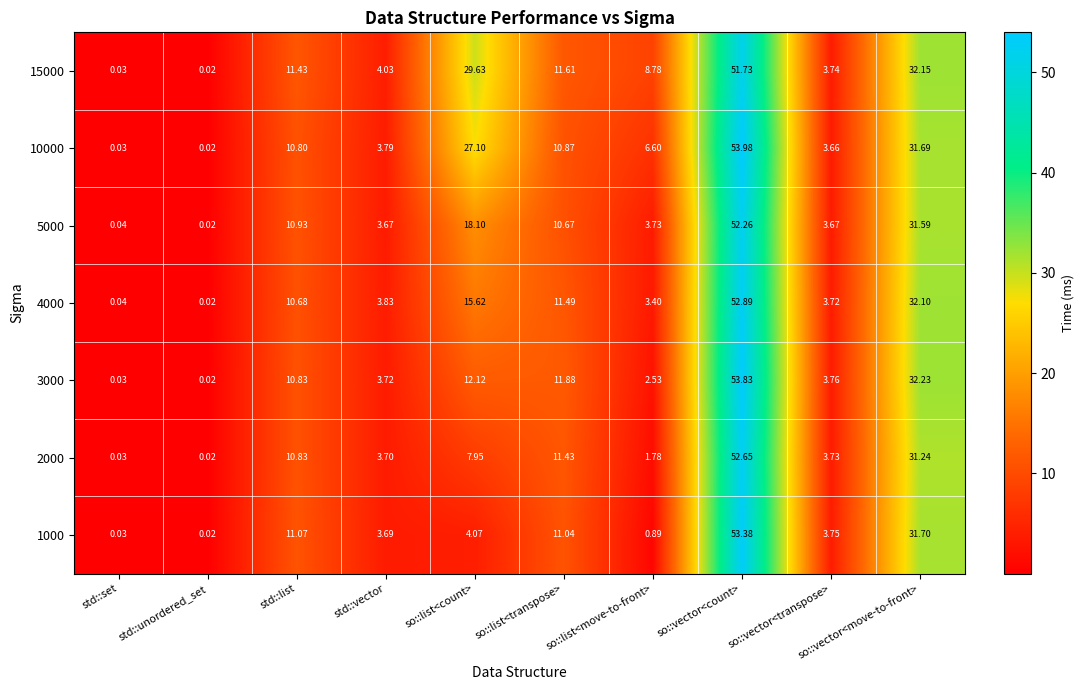

What is the greatest value displayed?

54.0